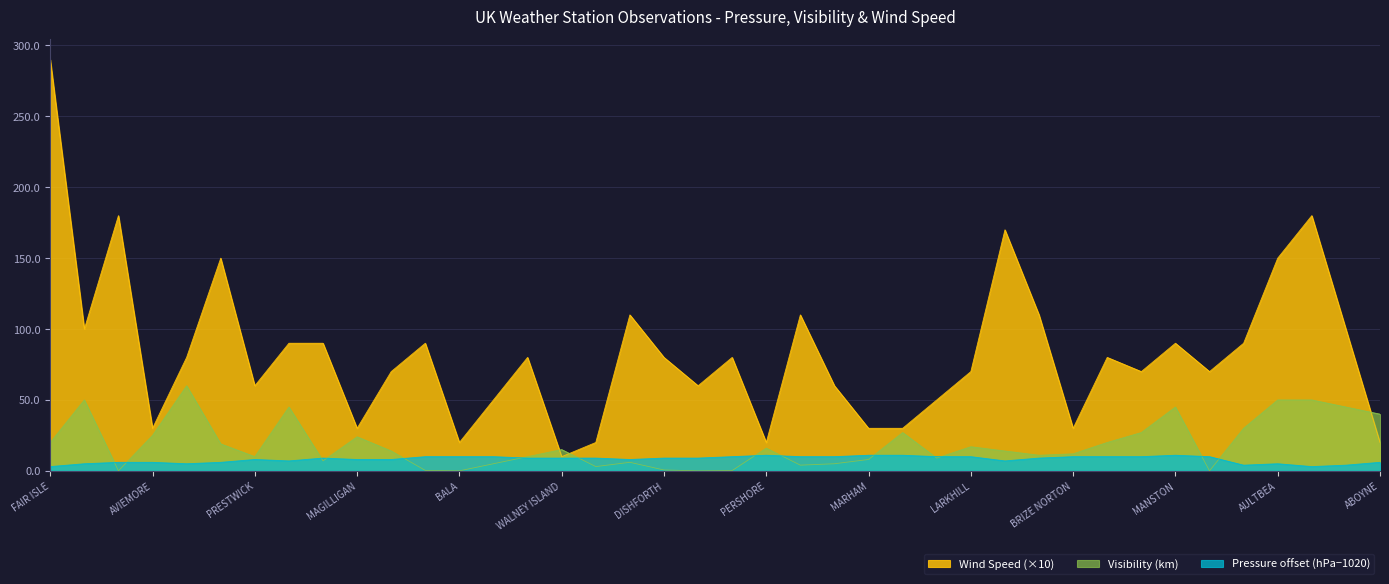

After their last crossing, which series has the higher values: Visibility or Wind Speed?

Visibility